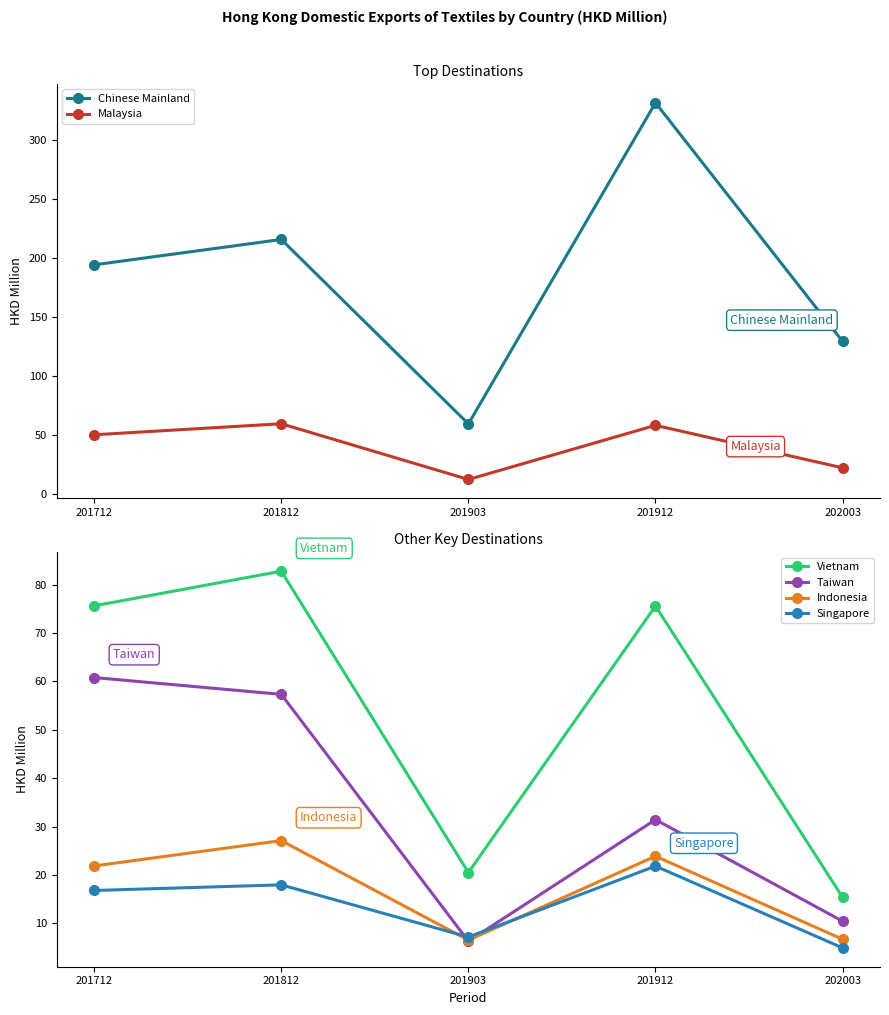

Reading left to right, transcribe all the data shown in this chart.

Chinese Mainland: 194.0	215.4	59.2	331.2	129.1
Malaysia: 50.0	59.4	12.2	58.0	22.0
Vietnam: 75.6	82.8	20.5	75.6	15.4
Taiwan: 60.8	57.3	6.3	31.4	10.4
Indonesia: 21.9	27.1	6.5	23.9	6.7
Singapore: 16.8	17.9	7.2	21.8	4.9